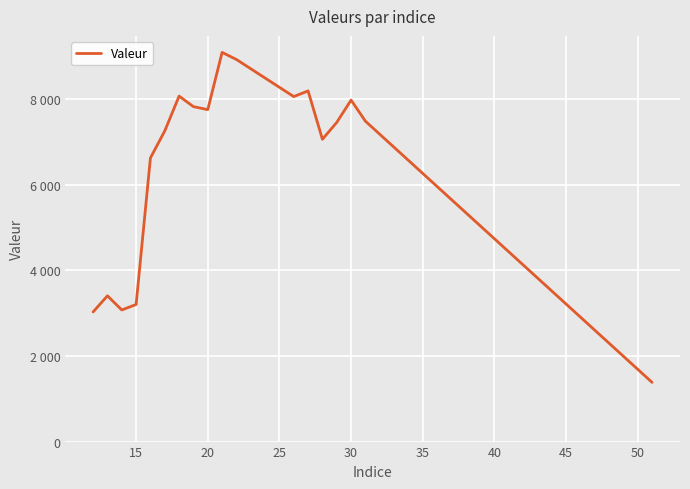

True or false: there are more than 1 points higher than both neighbors.

True